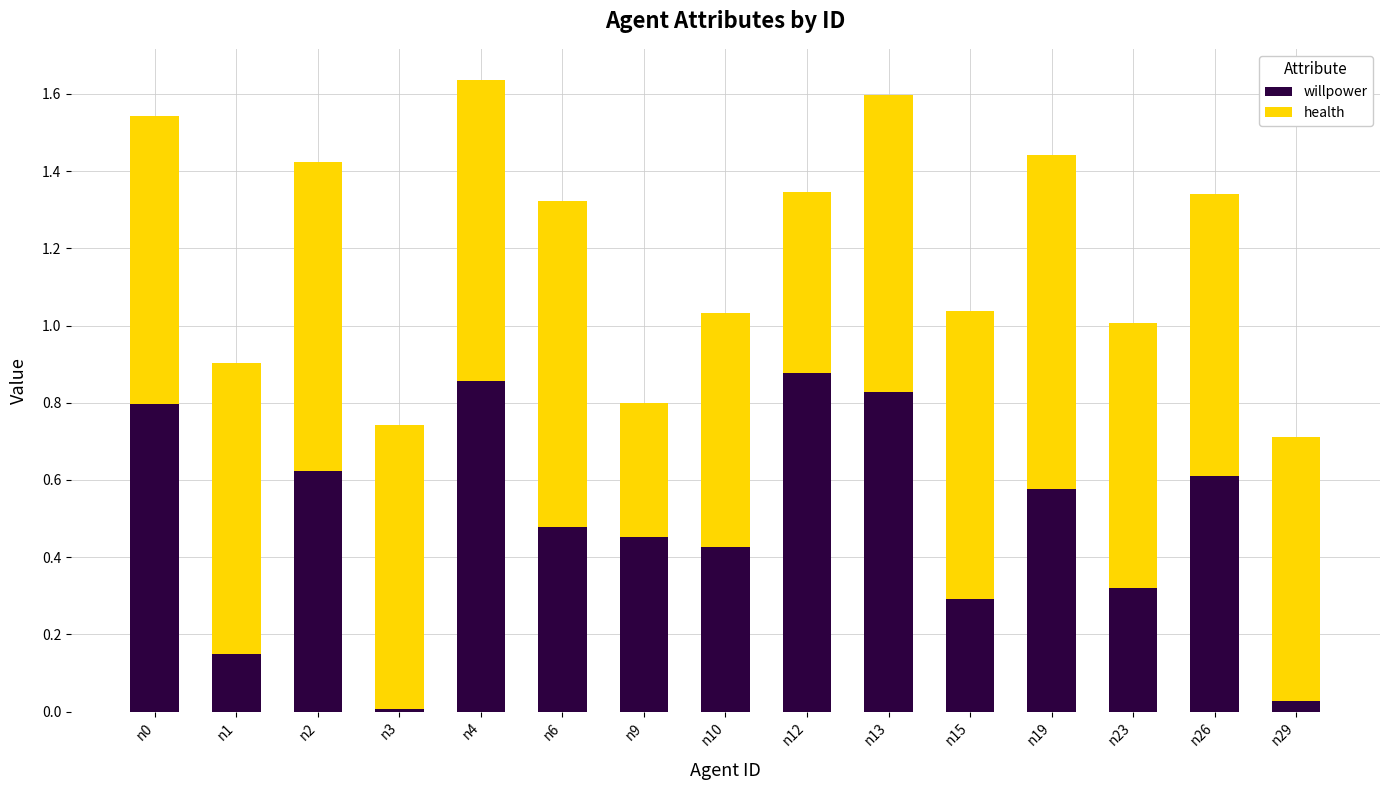

What is the sum of the willpower values at n9 and n4?

1.3